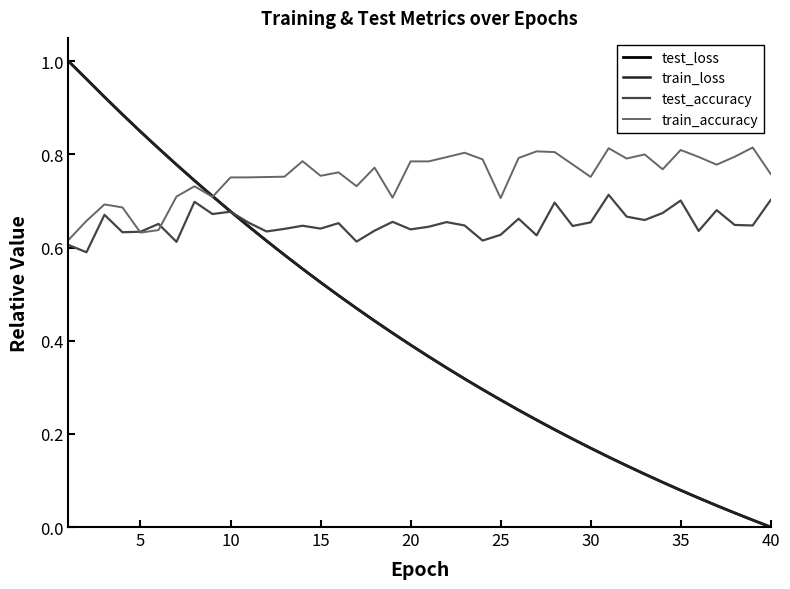

True or false: train_loss and test_loss cross at least once.

False